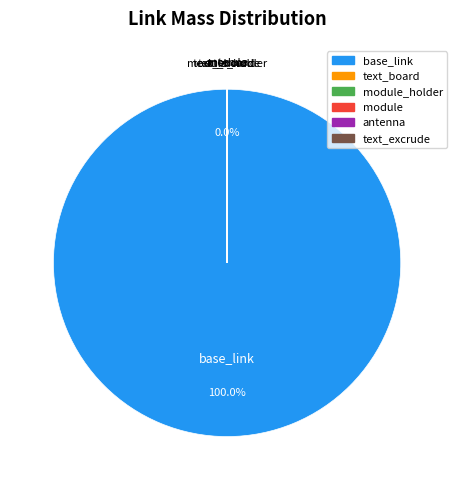

Which category has the biggest portion of the pie?

base_link